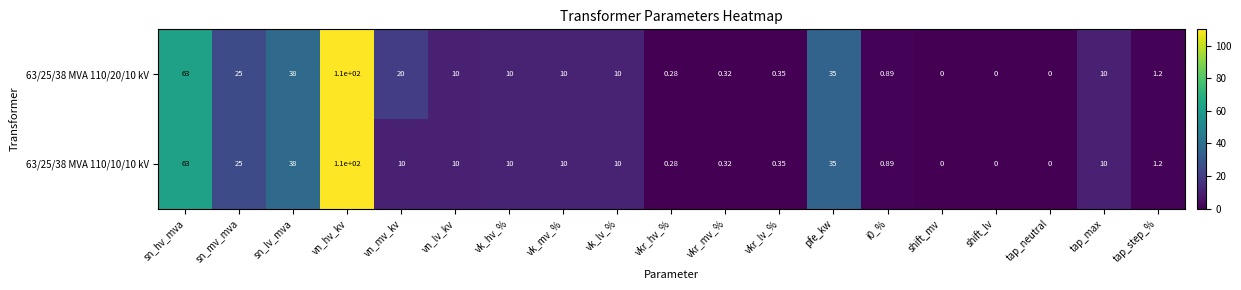

Is the value of 63/25/38 MVA 110/20/10 kV at vk_lv_% greater than the value of 63/25/38 MVA 110/10/10 kV at tap_neutral?

Yes